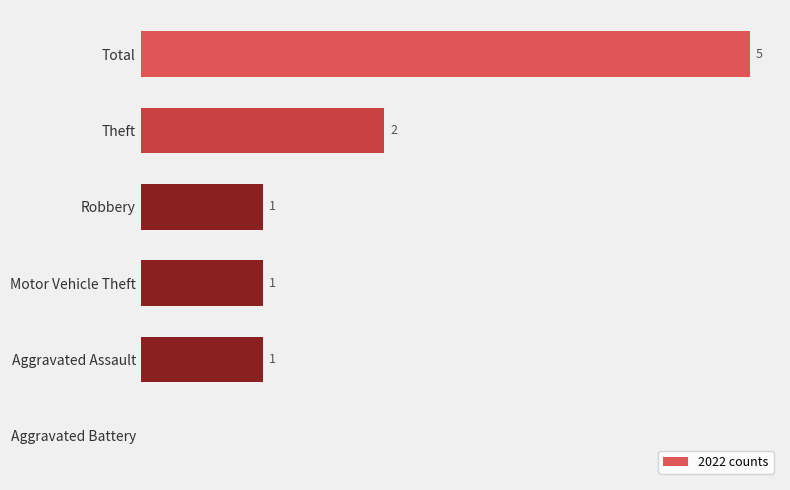

At which category does the chart reach its peak across all series?

Total